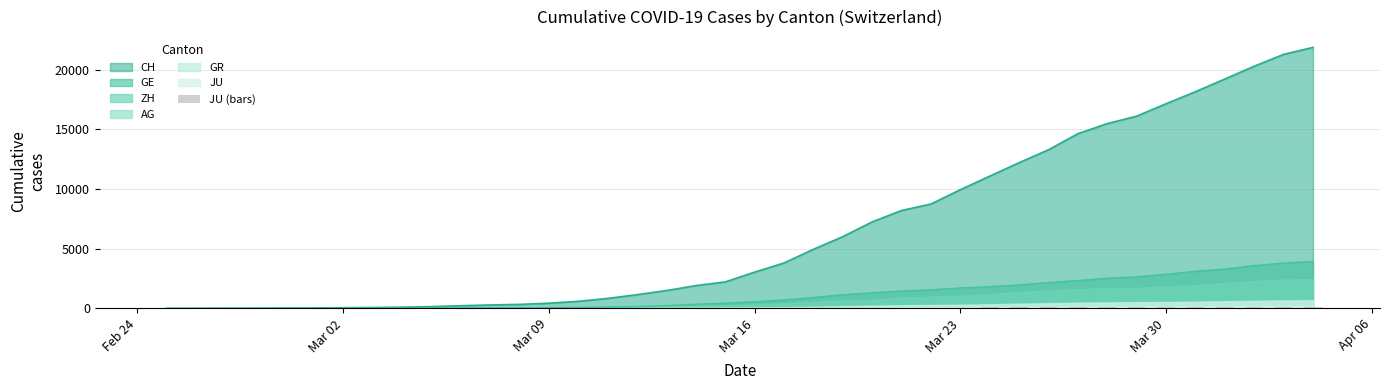

What is the highest value of the CH series?

21855